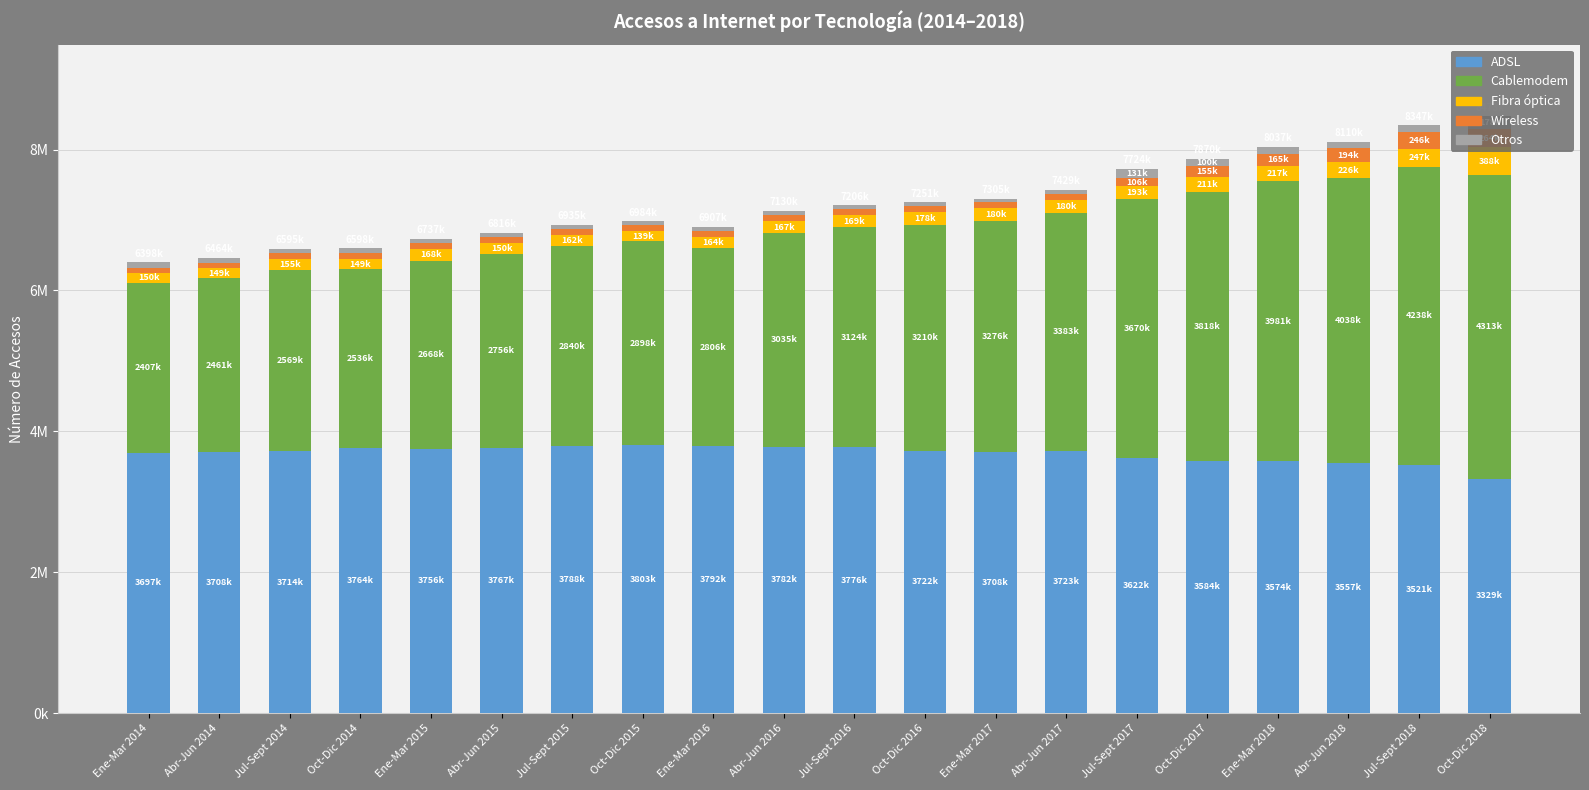

Are the bars horizontal?

No